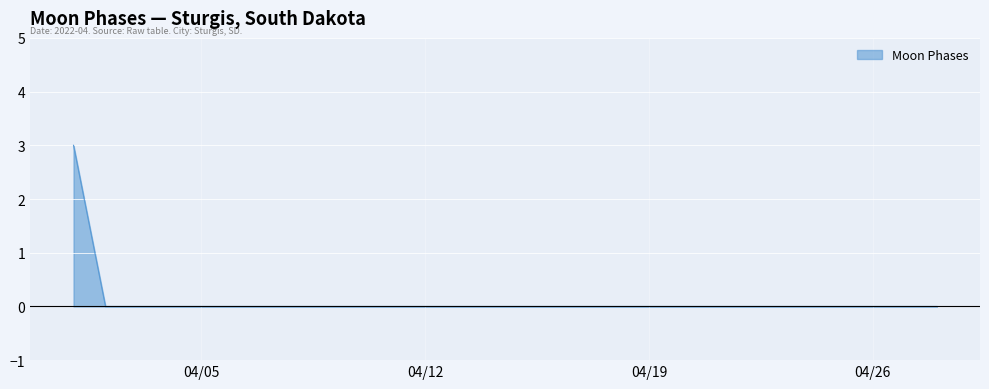

How many distinct data groups are displayed?

1